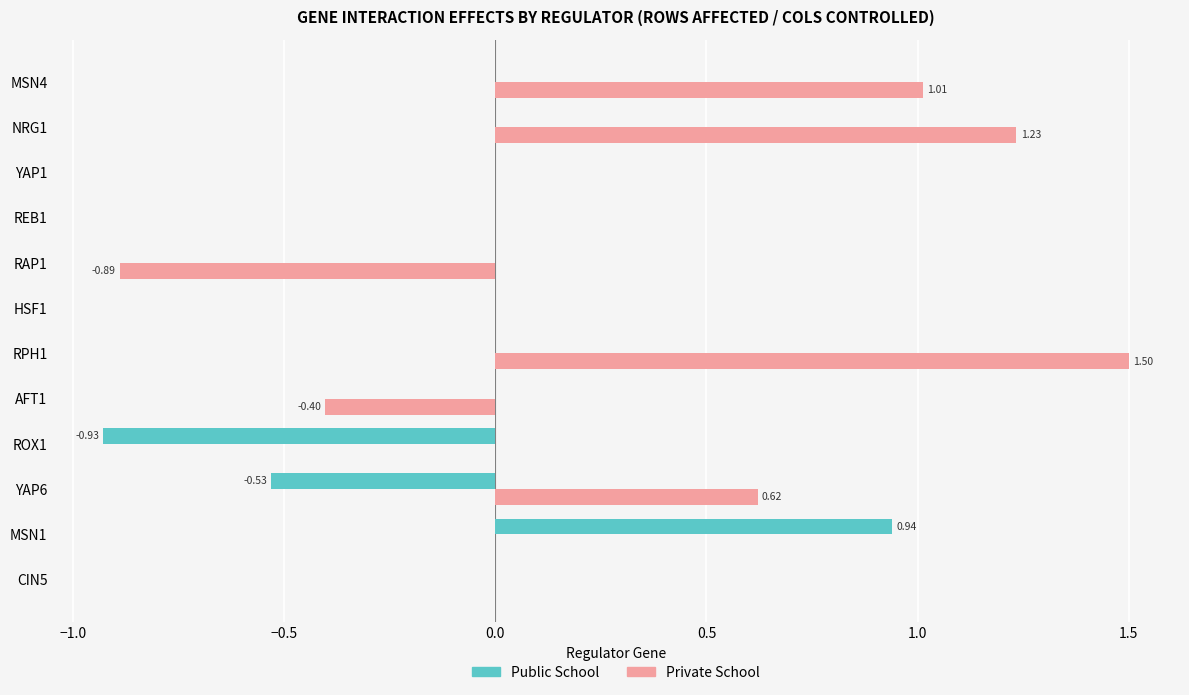

What is the sum of all Private School values?

3.1